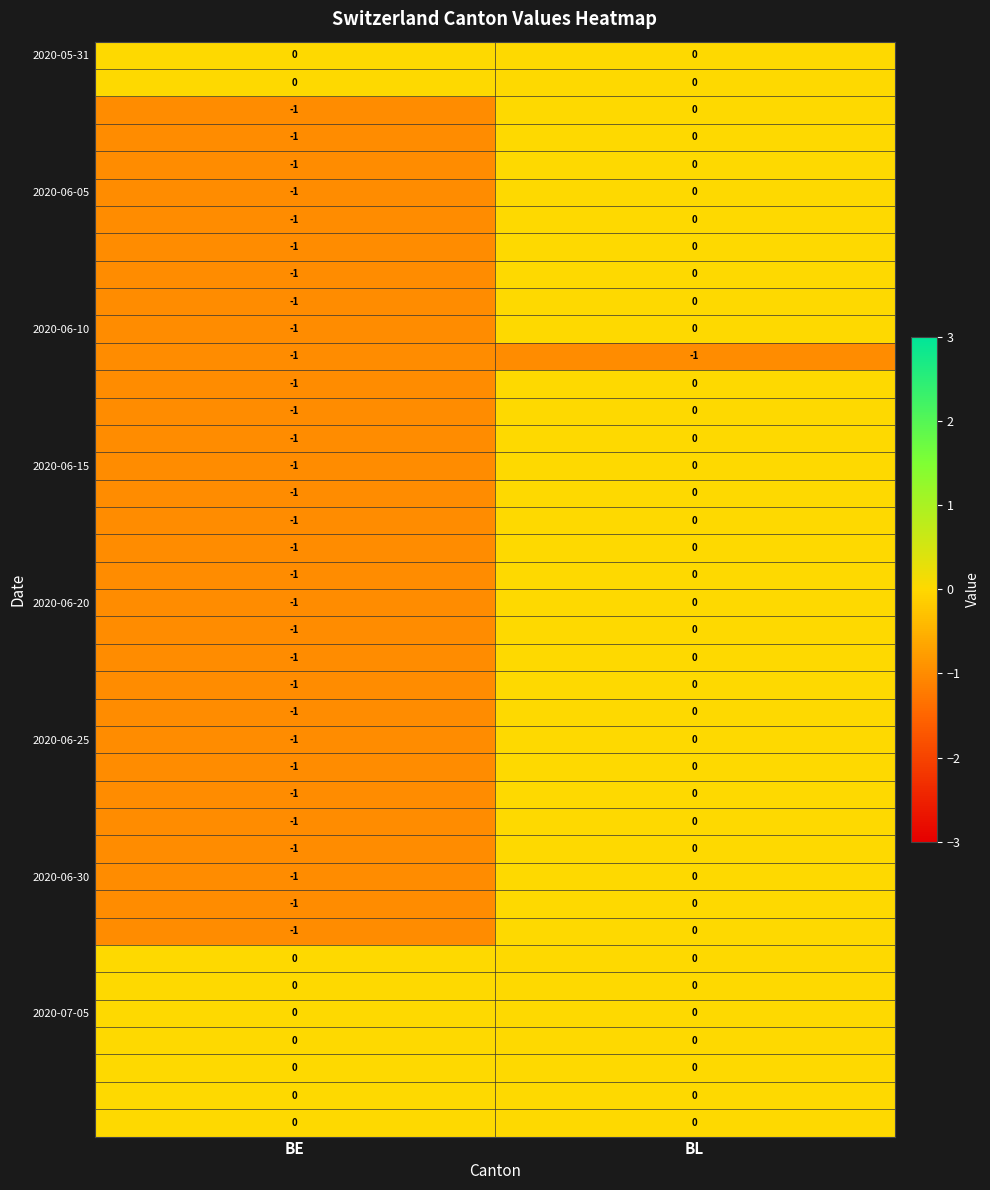

At which category is the sum across all series the highest?

BL